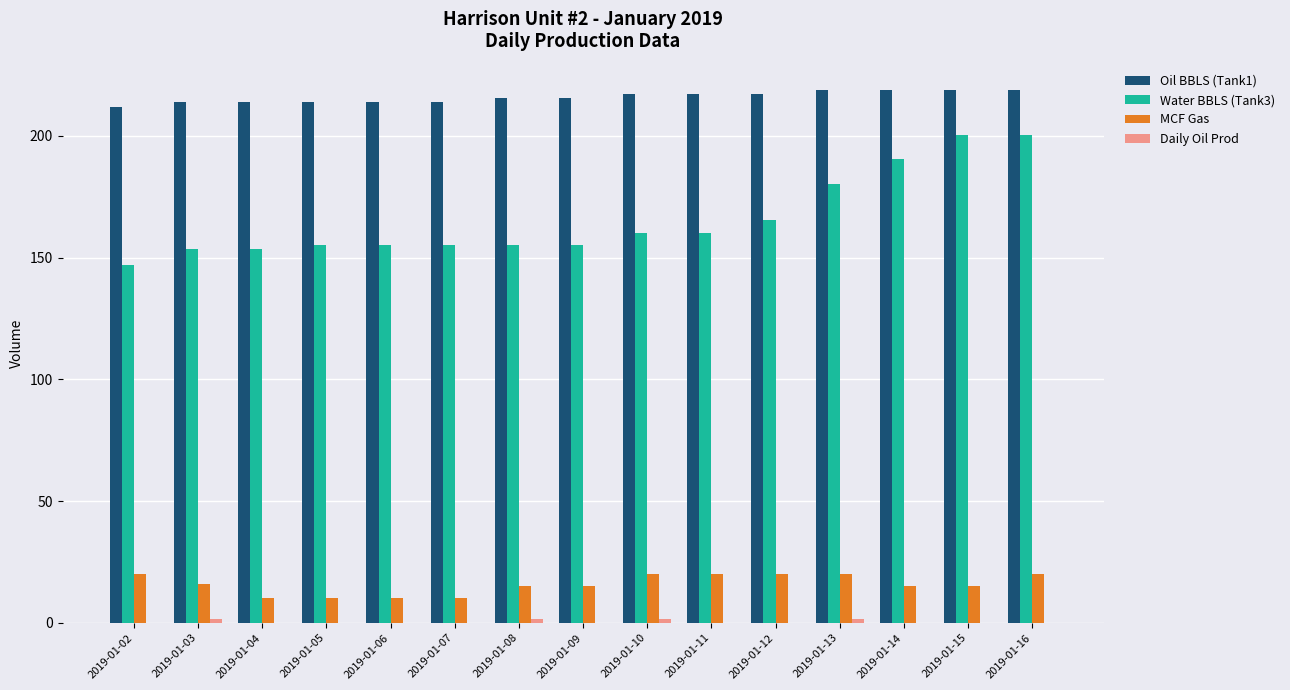

Is it true that Oil BBLS (Tank1) equals 213.8 at 2019-01-07?

True